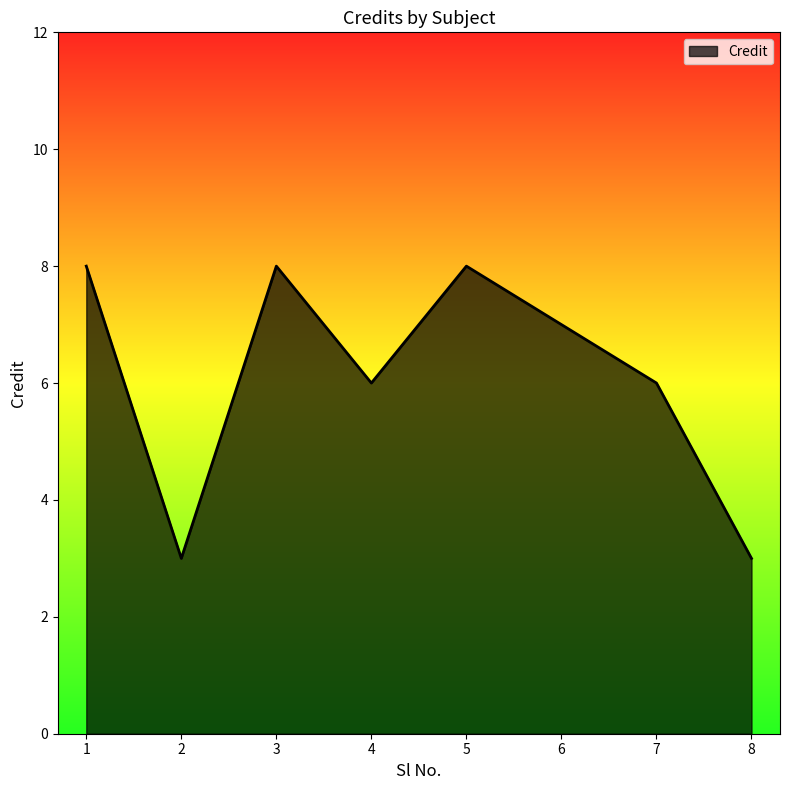

True or false: the data shows 2 at 6.

False